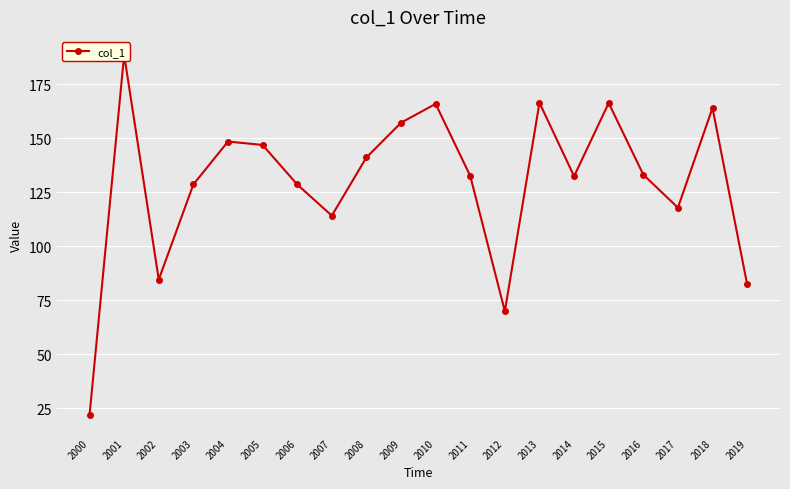

What is the value of the 1st point from the left?

21.9